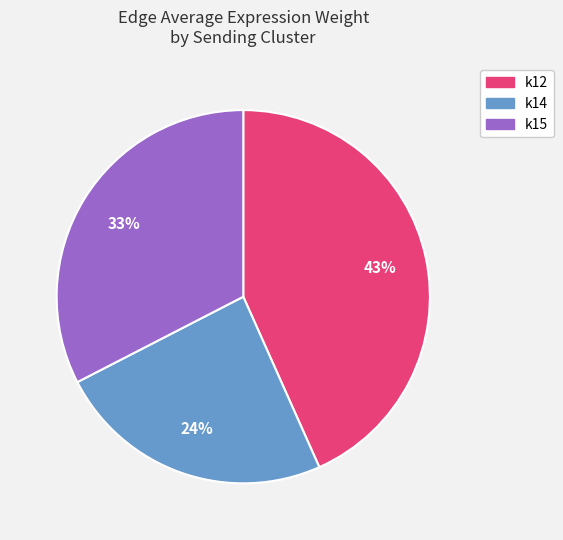

Is there any slice that represents more than half of the pie?

No